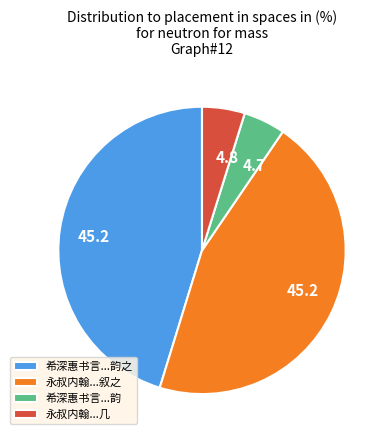

Count the number of slices in the pie.

4